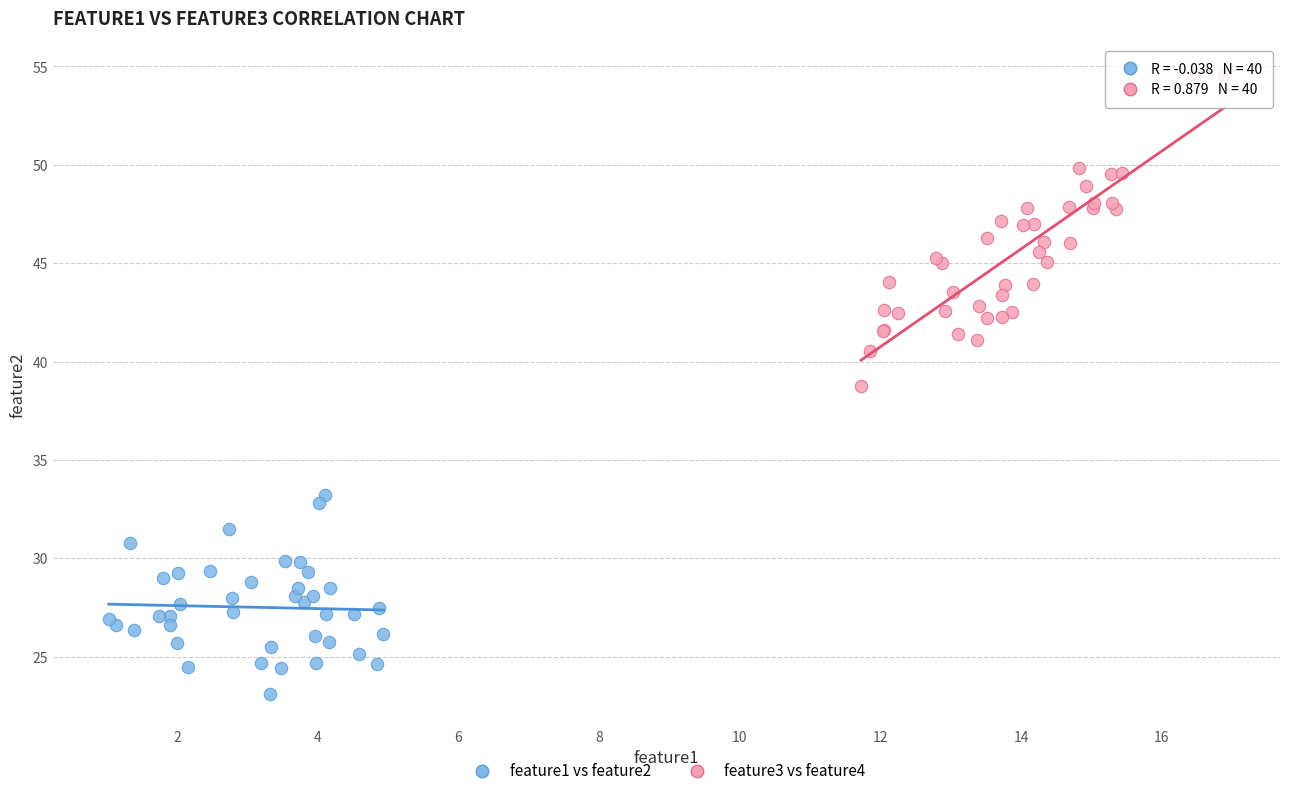

Which series contains the lowest Y value?

feature1 vs feature2